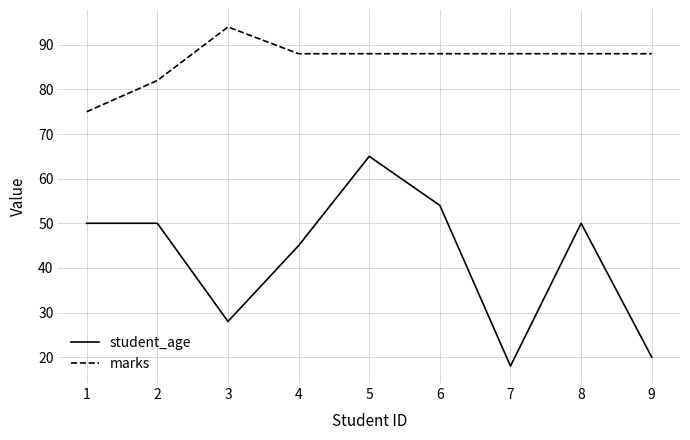

Reading right to left, what are all the values shown in this chart?

student_age: 9=20	8=50	7=18	6=54	5=65	4=45	3=28	2=50	1=50
marks: 9=88	8=88	7=88	6=88	5=88	4=88	3=94	2=82	1=75